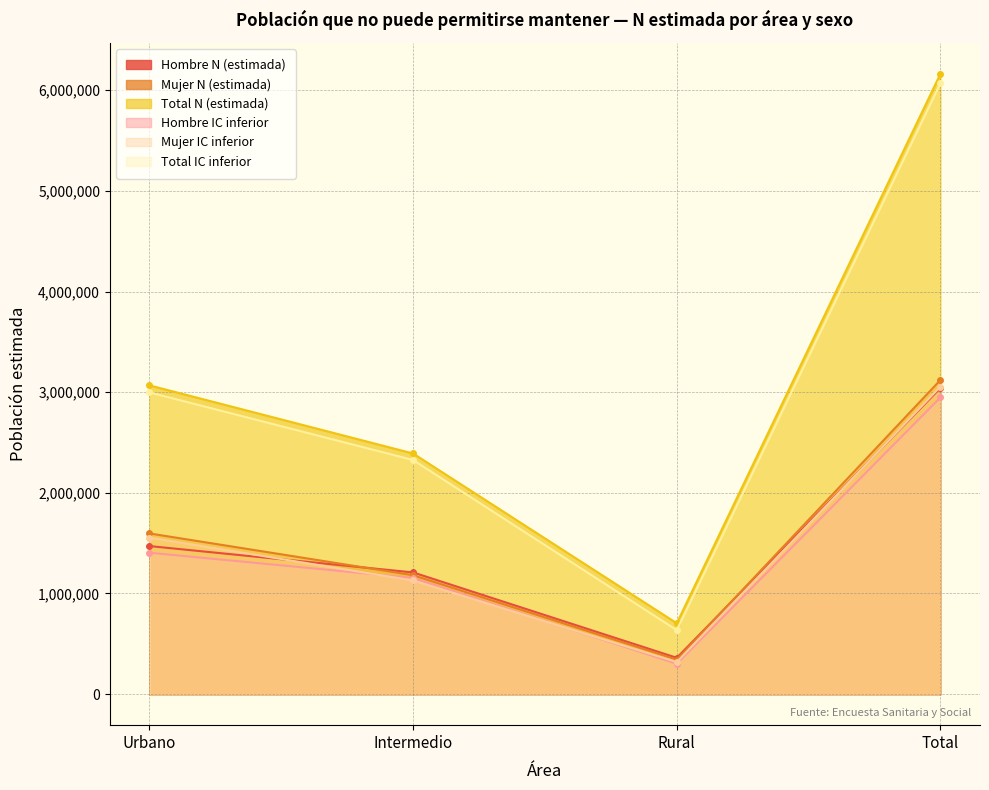

What is the greatest value displayed?

6163292